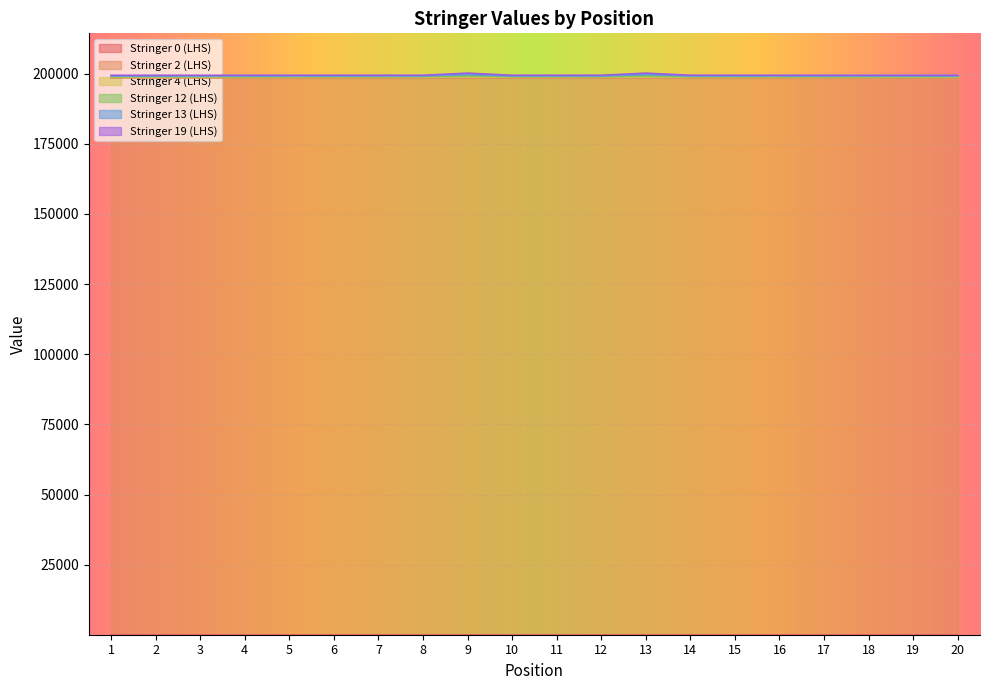

Which has a higher value, 18 or 9?

9